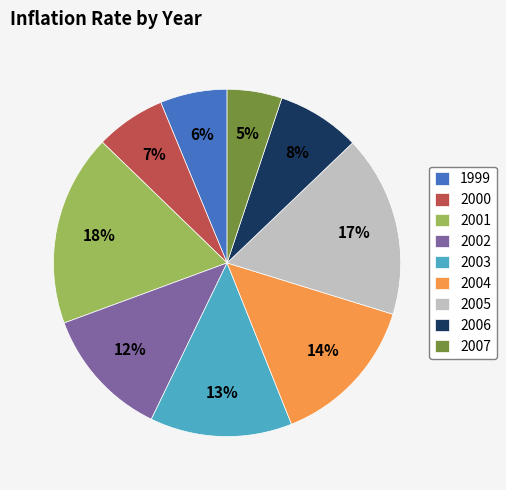

Do 2006 and 2005 together represent more than half of the pie?

No